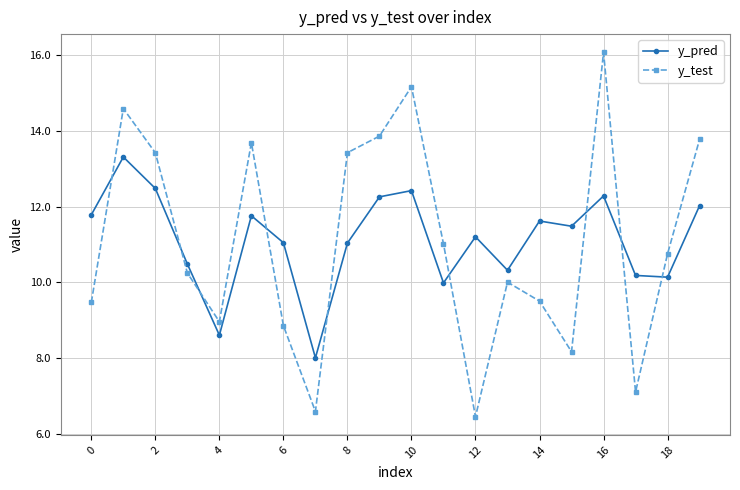

List the series in order of their peak value, highest first.

y_test, y_pred